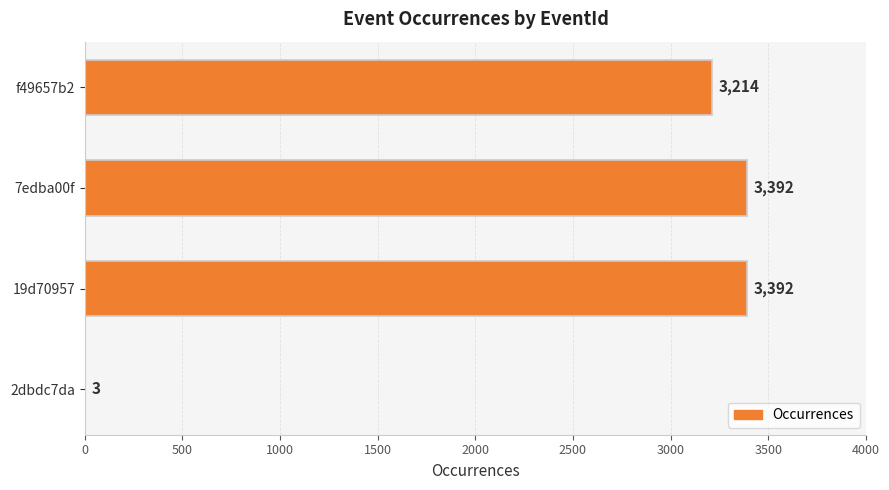

What is the maximum value shown in the chart?

3392